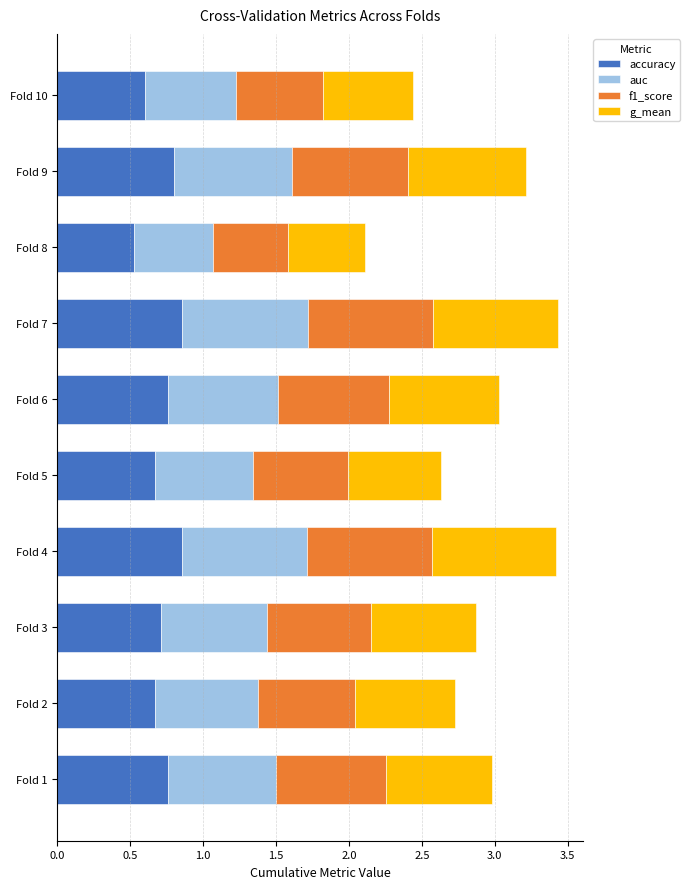

True or false: accuracy has a value of 0.2 at Fold 5.

False